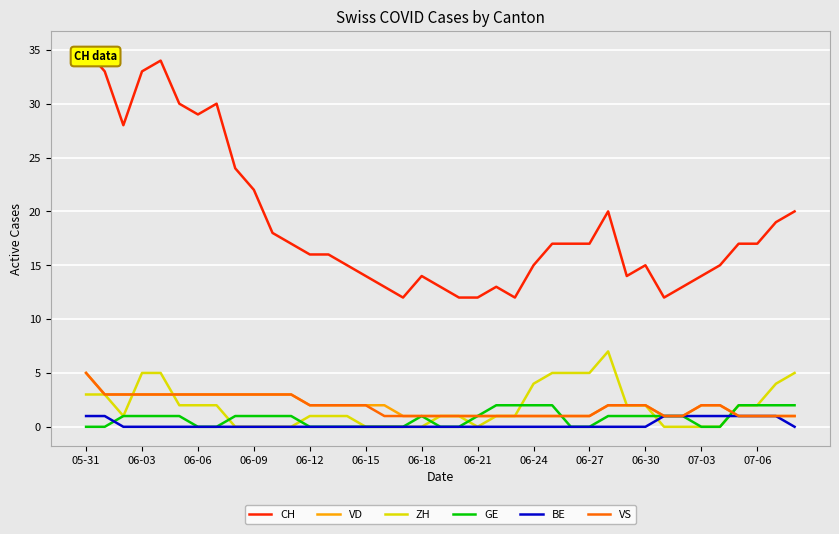

What is the maximum value for CH?

35